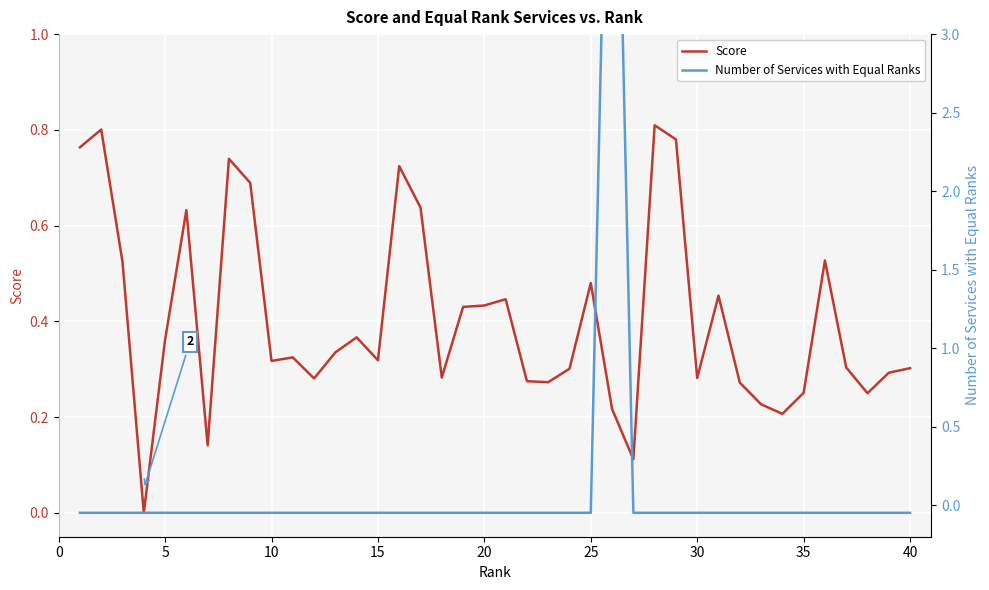

Is the value of Score at 22 greater than the value of Number of Services with Equal Ranks at 34?

Yes